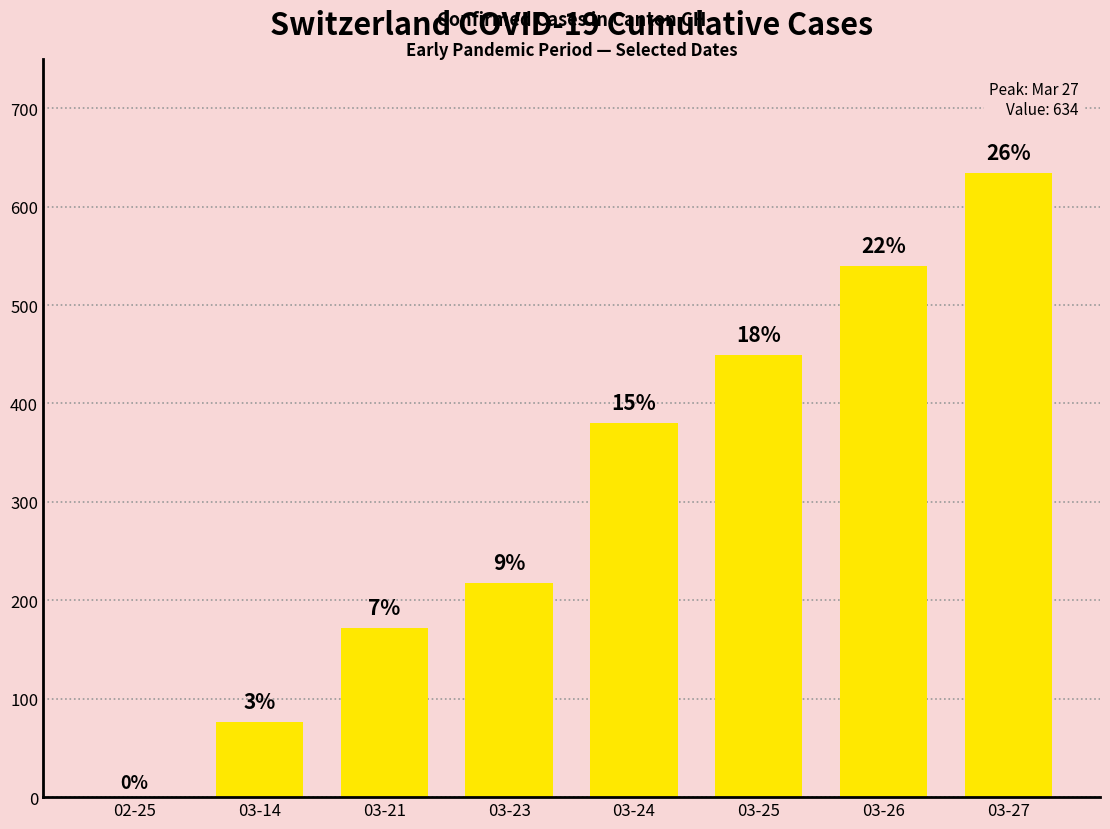

What is the label of the 3rd bar from the right?

03-25